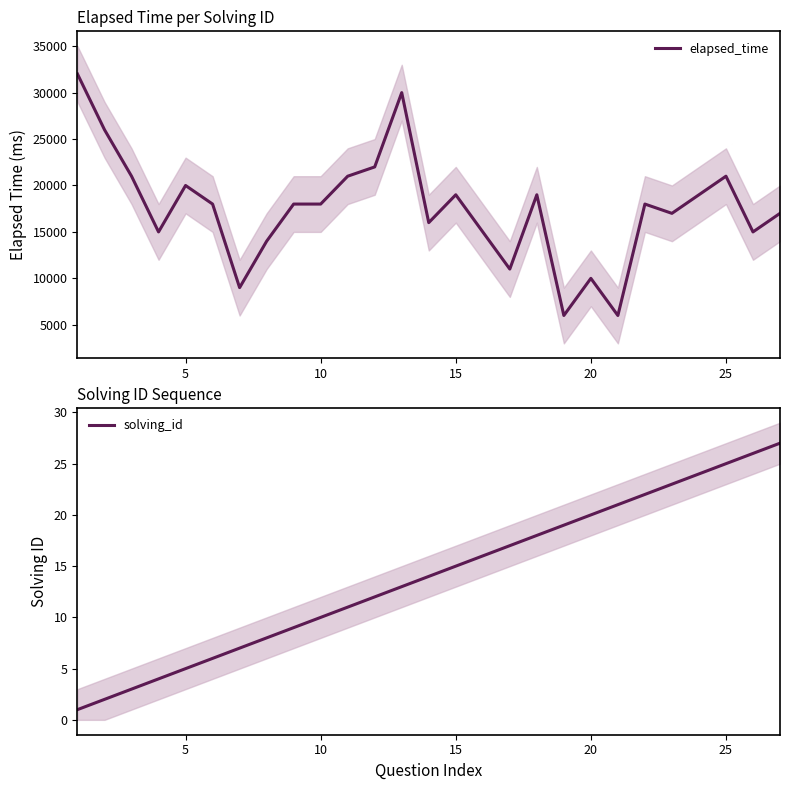

Reading left to right, transcribe all the data shown in this chart.

elapsed_time: 32000	26000	21000	15000	20000	18000	9000	14000	18000	18000	21000	22000	30000	16000	19000	15000	11000	19000	6000	10000	6000	18000	17000	19000	21000	15000	17000
solving_id: 1	2	3	4	5	6	7	8	9	10	11	12	13	14	15	16	17	18	19	20	21	22	23	24	25	26	27